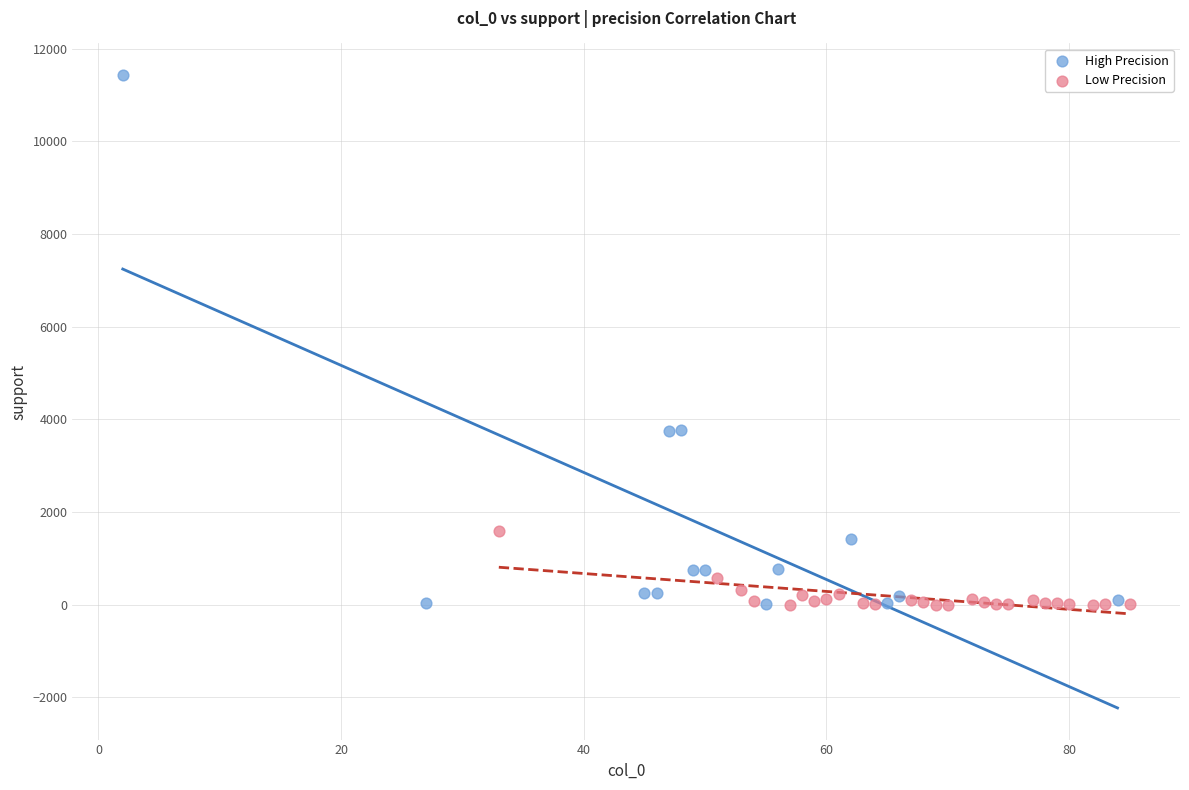

Which series has the largest Y range (max minus min)?

High Precision